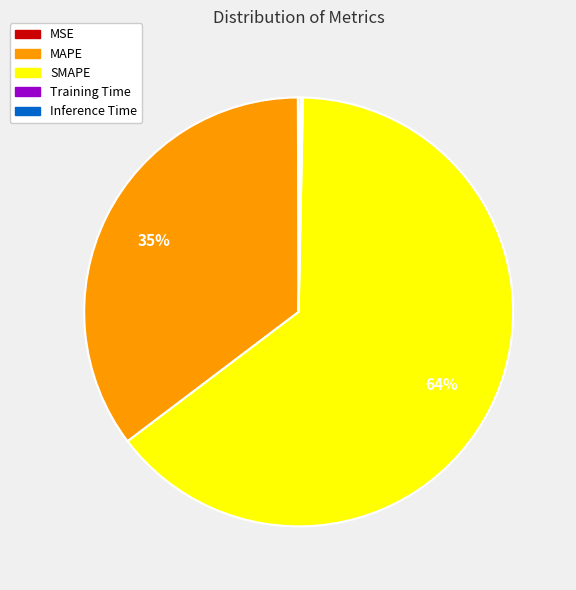

To the nearest percent, what is the average slice percentage?

20%